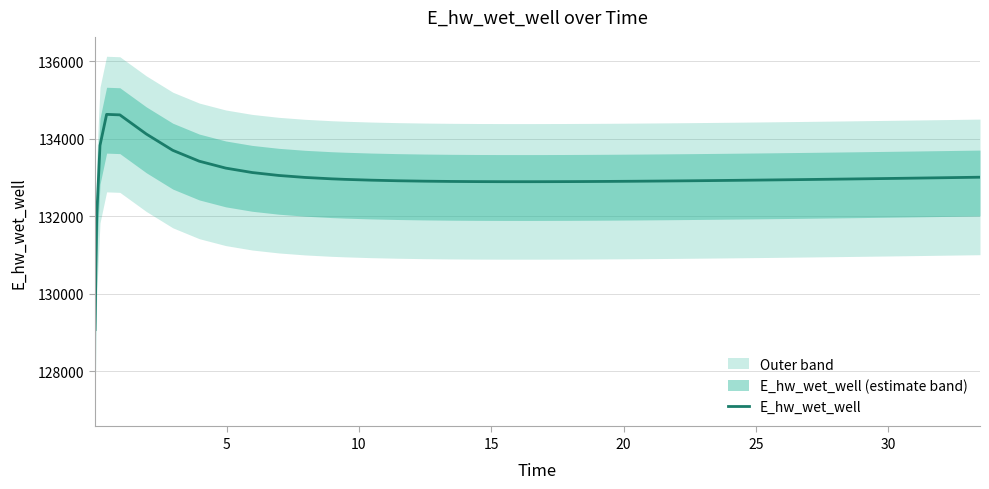

Reading right to left, list all the values displayed in this chart.

133005.6	132995.9	132986.3	132981.6	132972.3	132963.3	132958.9	132950.3	132942.1	132934.2	132926.7	132919.6	132913.1	132907.1	132901.8	132897.3	132893.7	132892.2	132890.2	132889.7	132889.9	132891.9	132896.2	132903.2	132913.8	132929.0	132950.1	132963.5	132999.5	133050.9	133126.5	133240.8	133419.1	133699.8	134120.9	134615.3	134628.0	133826.0	131970.0	129070.3